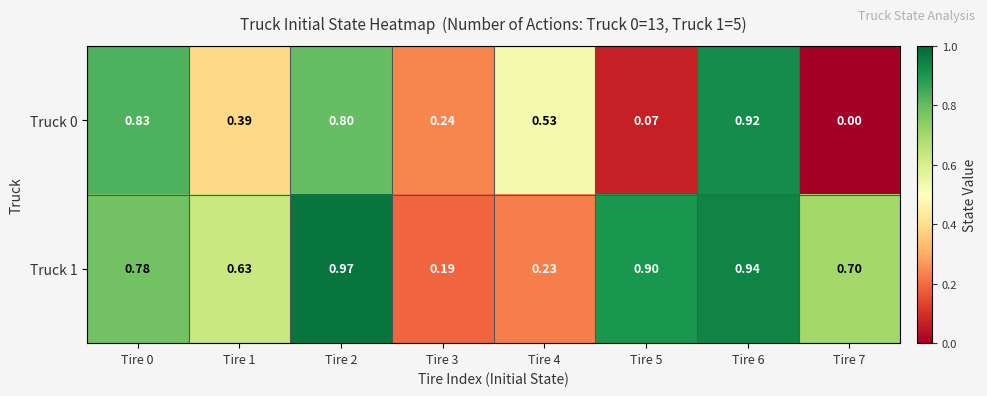

Reading left to right, extract all data points from this chart.

Truck 0: Tire 0=0.8	Tire 1=0.4	Tire 2=0.8	Tire 3=0.2	Tire 4=0.5	Tire 5=0.1	Tire 6=0.9	Tire 7=0.0
Truck 1: Tire 0=0.8	Tire 1=0.6	Tire 2=1.0	Tire 3=0.2	Tire 4=0.2	Tire 5=0.9	Tire 6=0.9	Tire 7=0.7